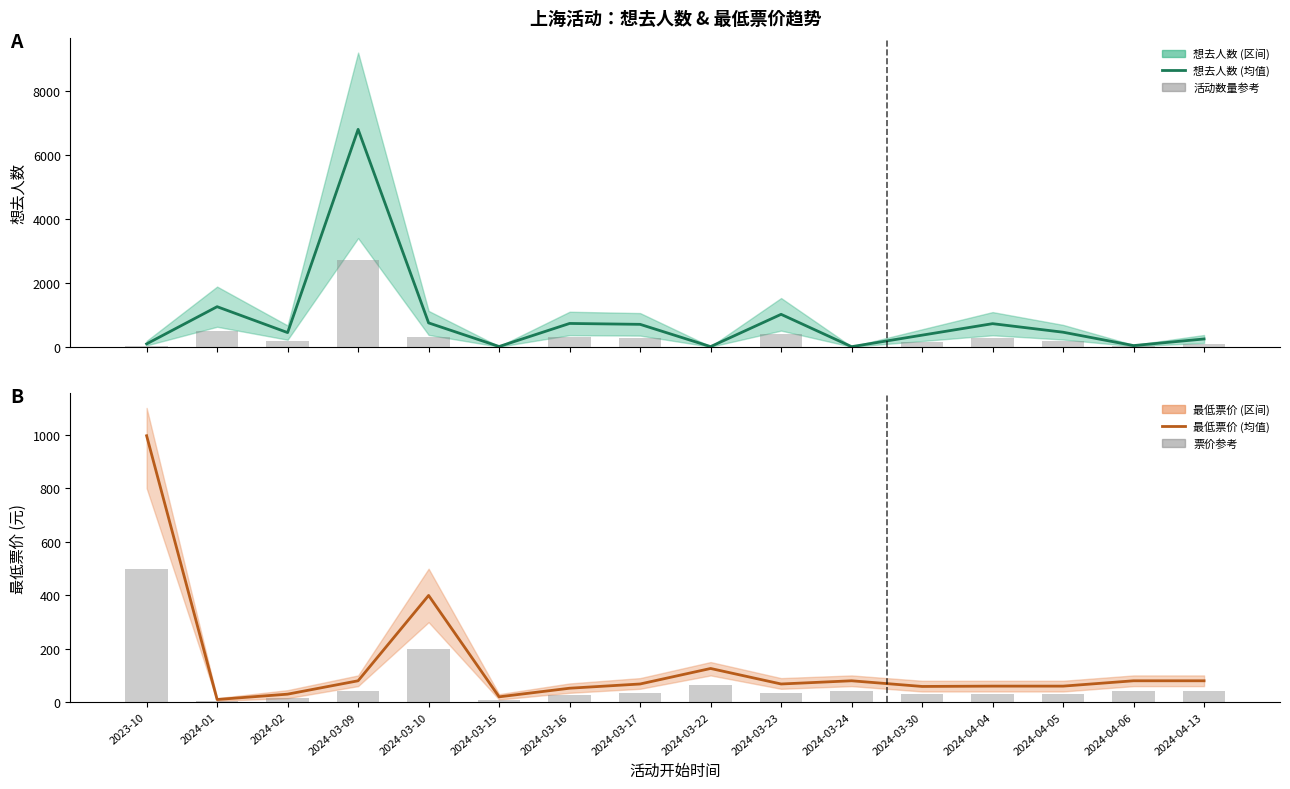

What is the sum of all 想去人数 (均值) values?

13658.0